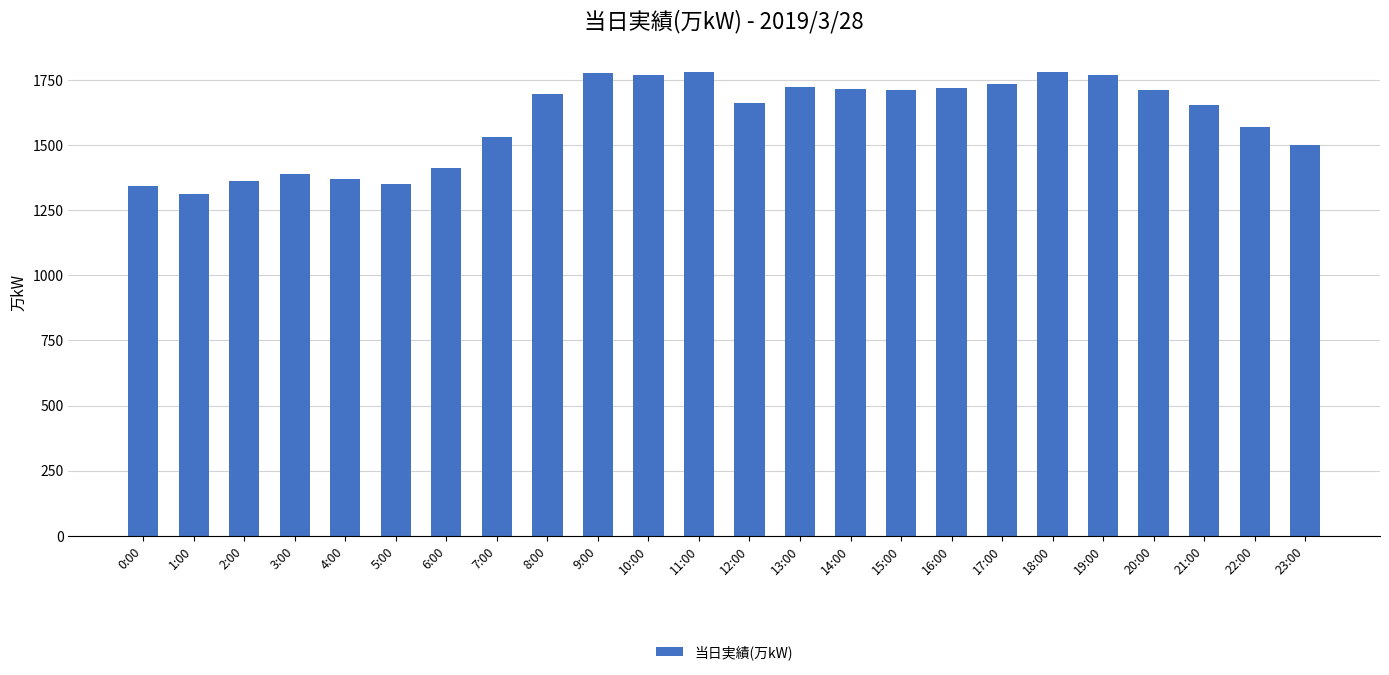

Does the chart contain any negative values?

No